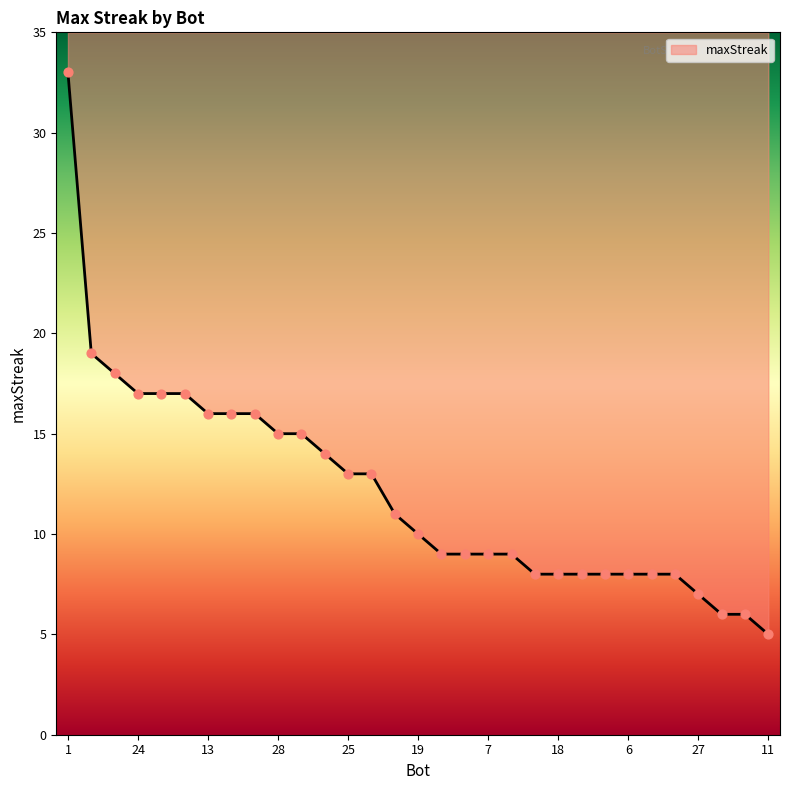

Which has a higher value, 13 or 2?

13